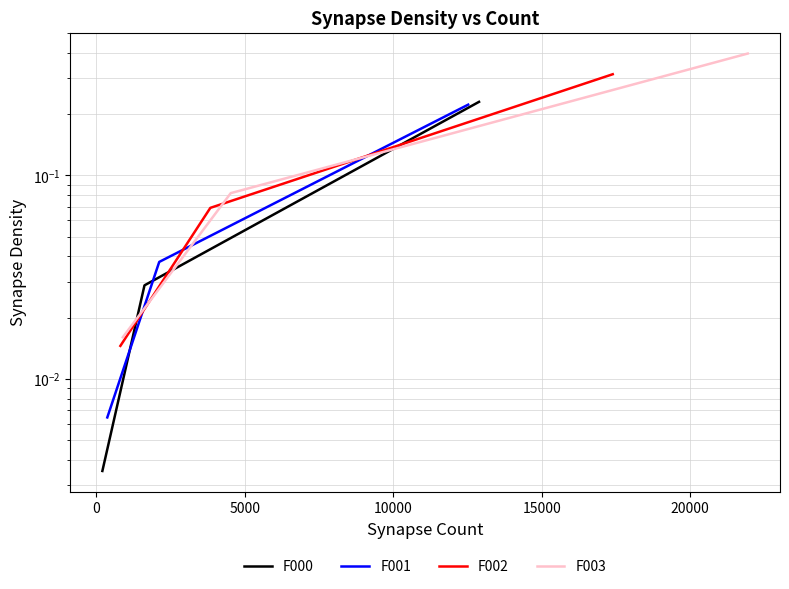

What are all the series names shown in the legend?

F000, F001, F002, F003